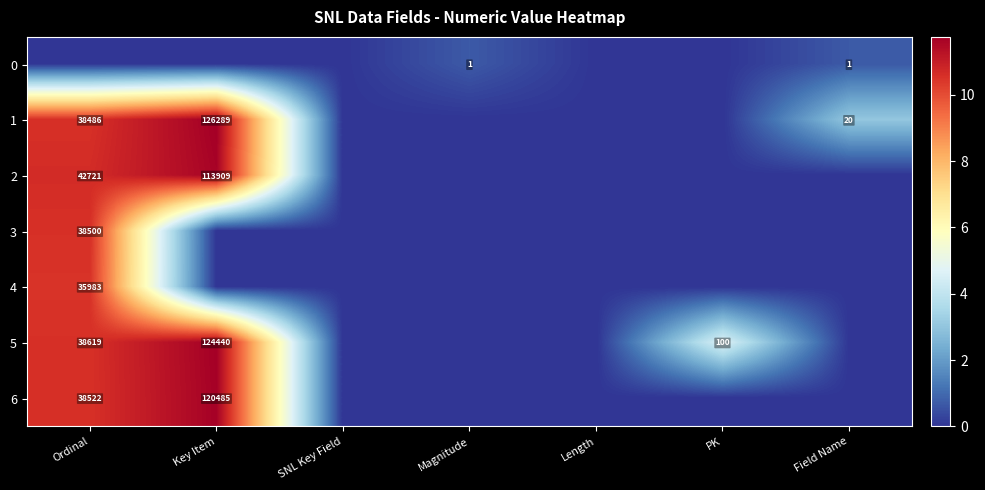

Is it true that 0 equals 0.3 at Magnitude?

False